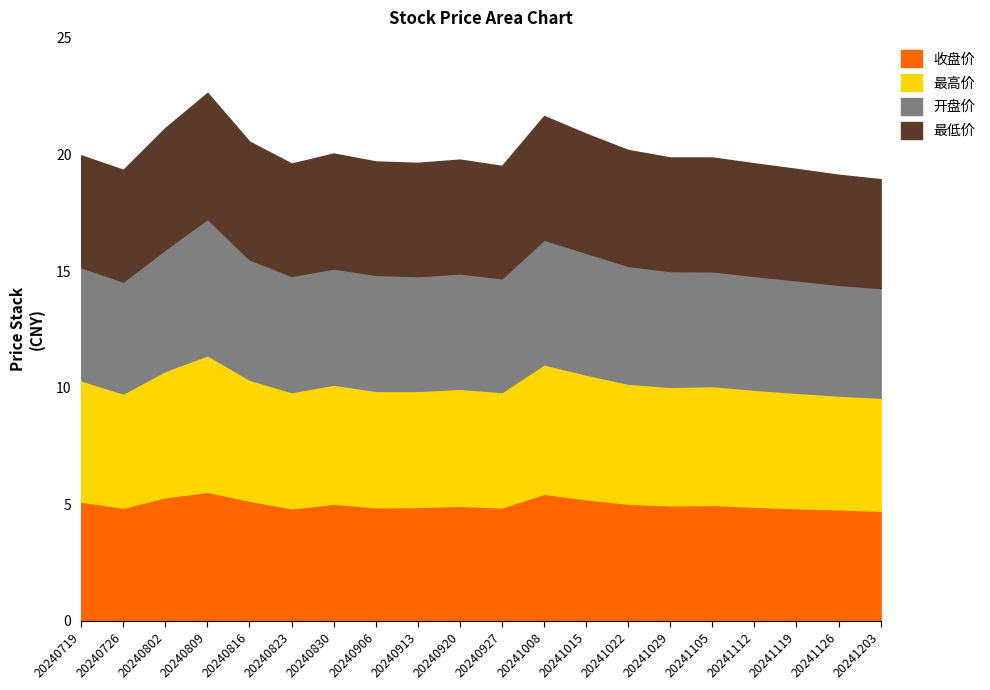

At how many categories does at least one series exceed 5?

12